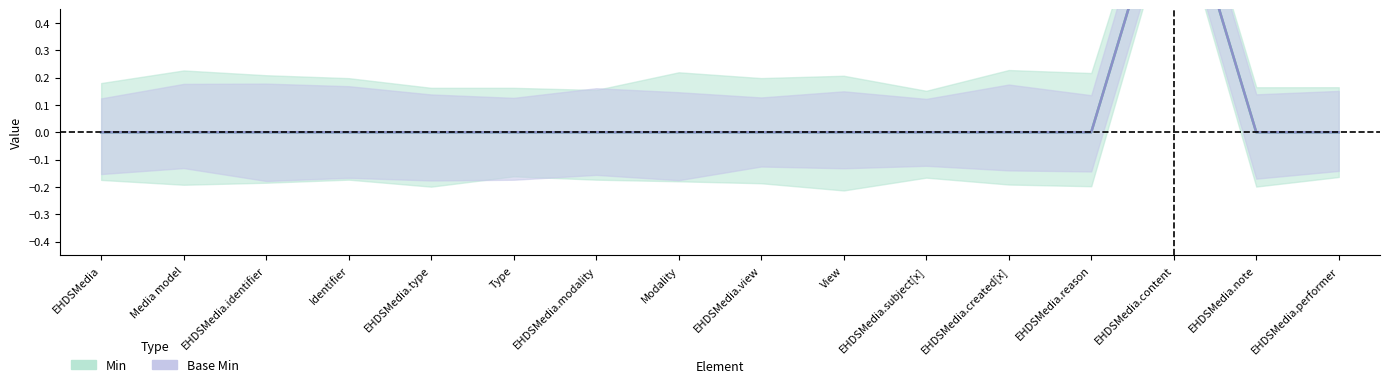

Is it true that Base Min equals 0 at Identifier?

False